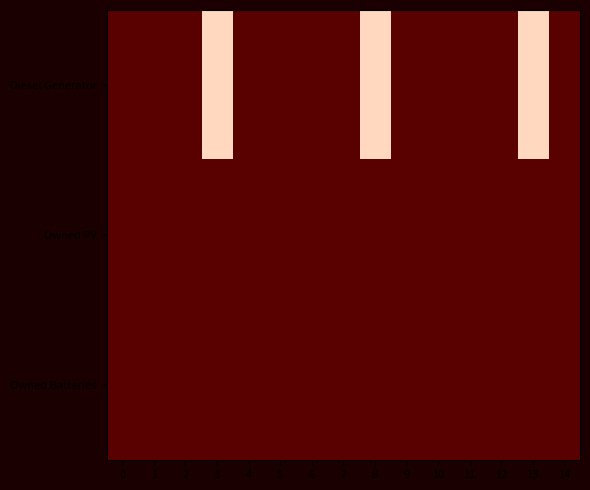

List the series in order of their peak value, lowest first.

Owned PV, Owned Batteries, Diesel Generator